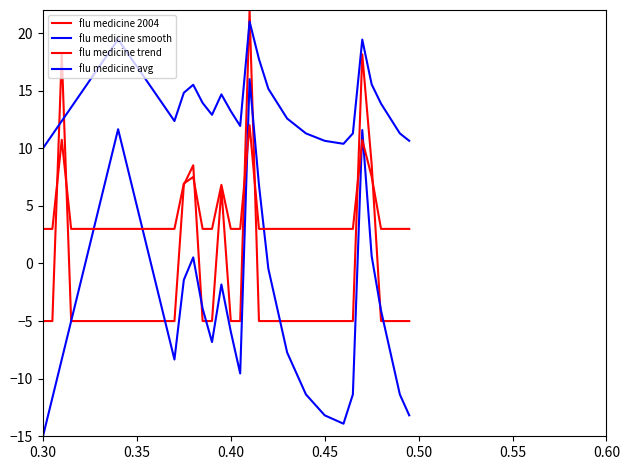

True or false: flu medicine avg and flu medicine trend cross at least once.

False